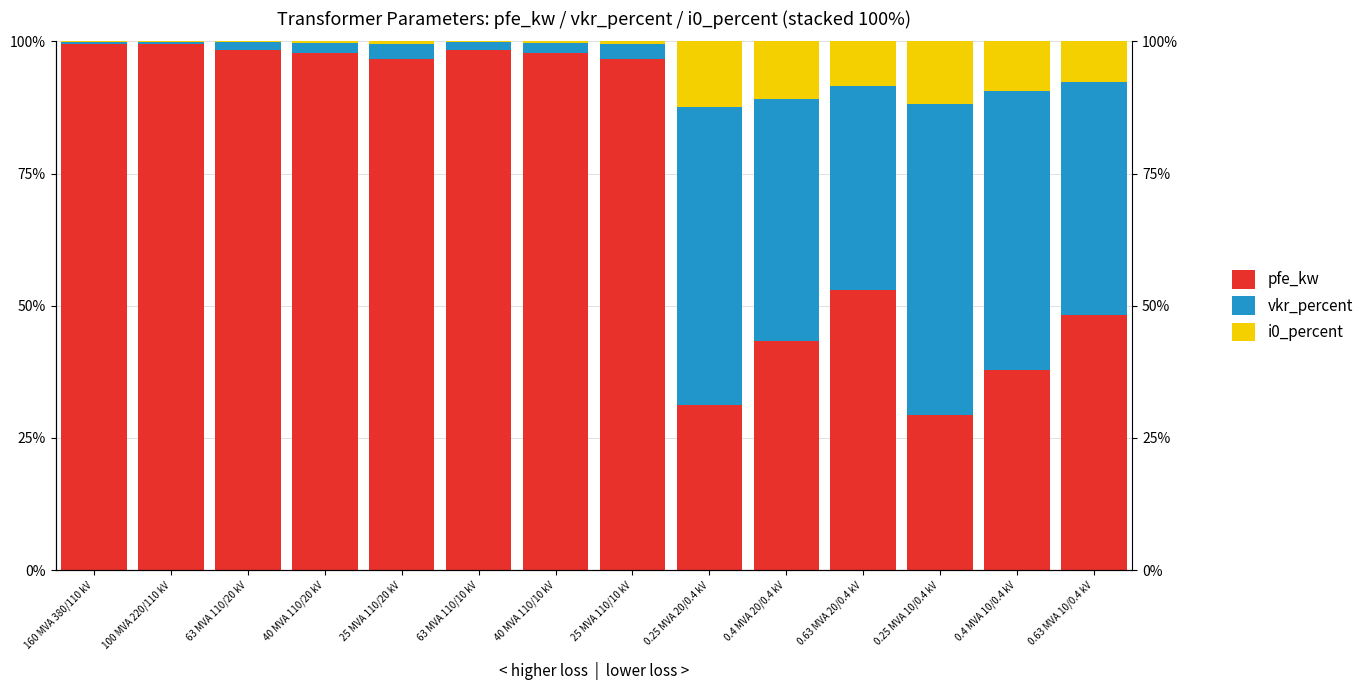

Reading left to right, what are all the values shown in this chart?

pfe_kw: 99.5	99.4	98.4	97.9	96.7	98.4	97.9	96.7	31.2	43.4	52.9	29.4	37.8	48.2
vkr_percent: 0.4	0.5	1.4	1.8	2.8	1.4	1.8	2.8	56.2	45.8	38.7	58.8	52.7	44.1
i0_percent: 0.1	0.1	0.2	0.3	0.5	0.2	0.3	0.5	12.5	10.8	8.4	11.8	9.5	7.7